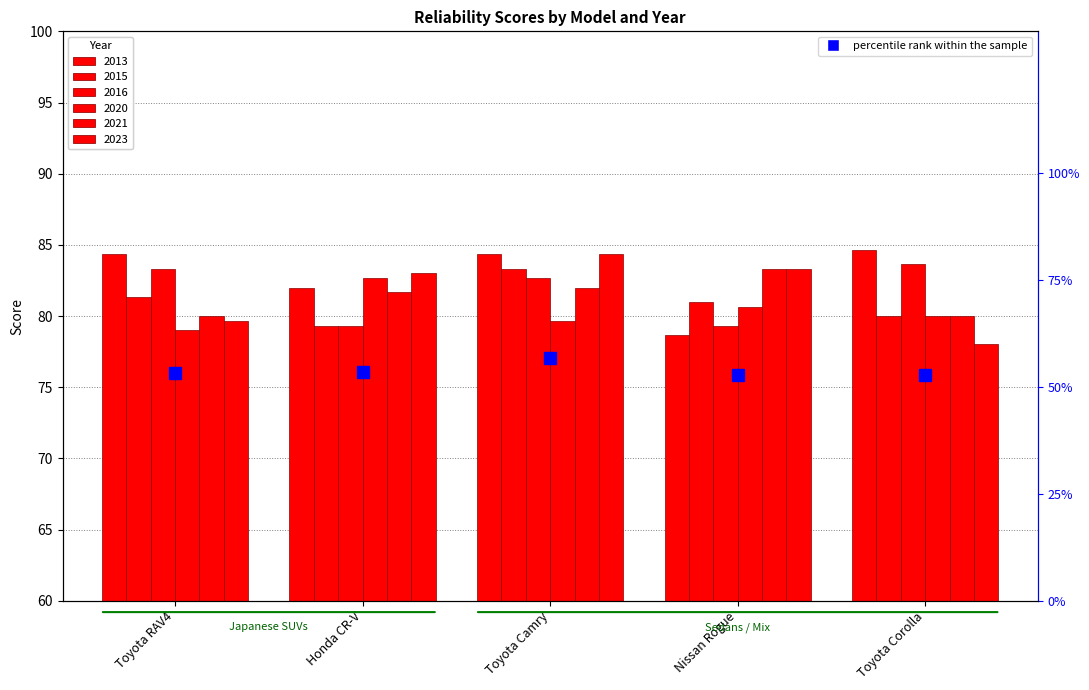

Reading left to right, what are all the values shown in this chart?

53.2	53.3	56.8	52.6	52.6